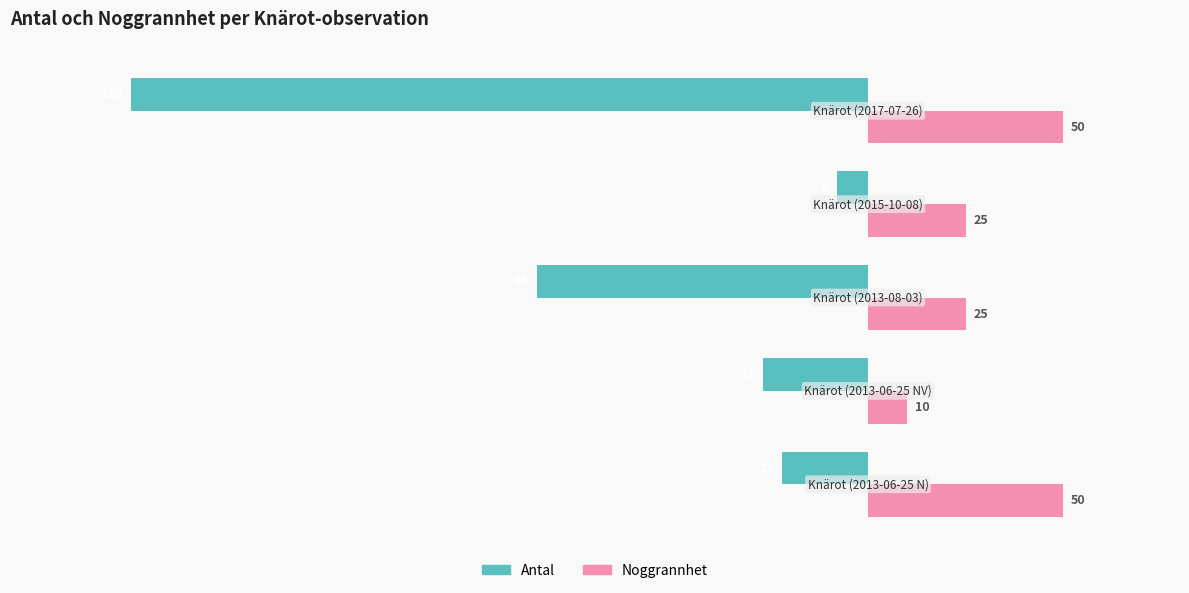

Which series has the largest range (max minus min)?

Antal